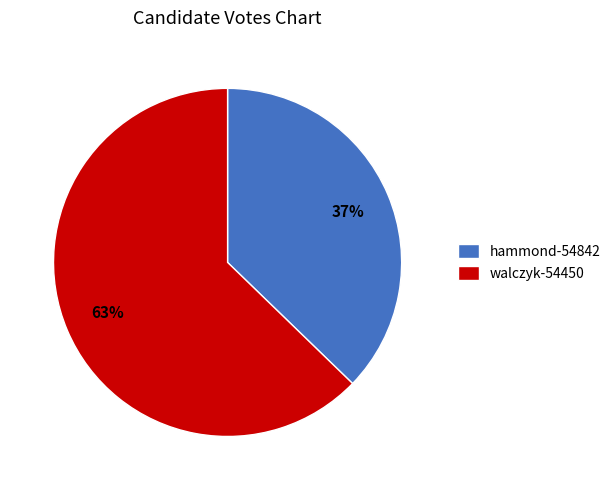

Is hammond-54842 the majority of the pie?

No